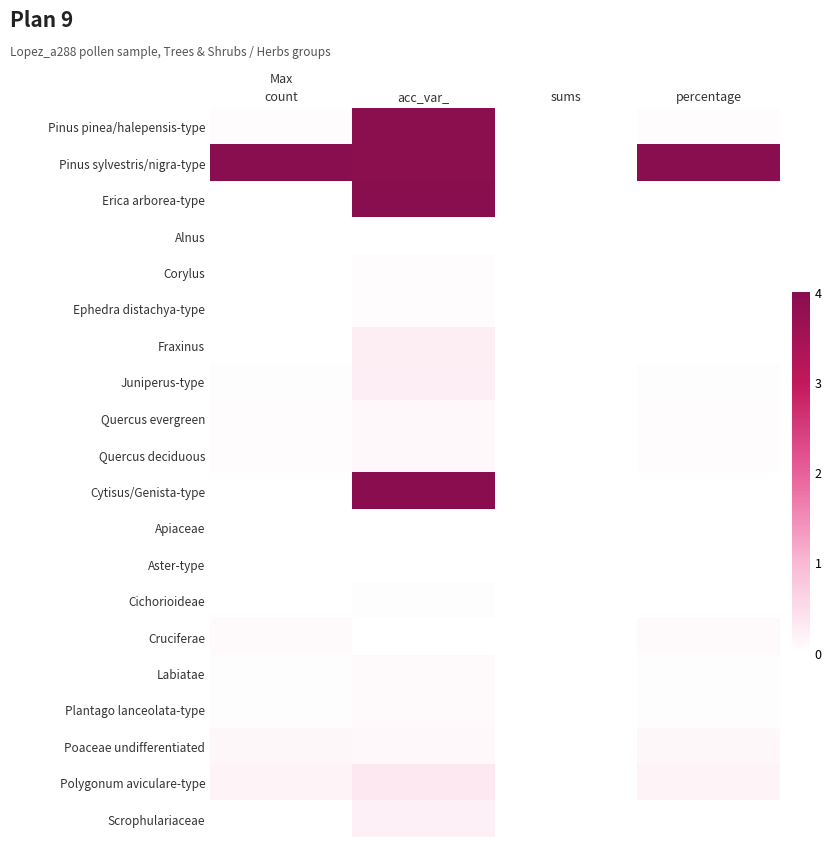

Which series has the widest spread of values?

Pinus sylvestris/nigra-type